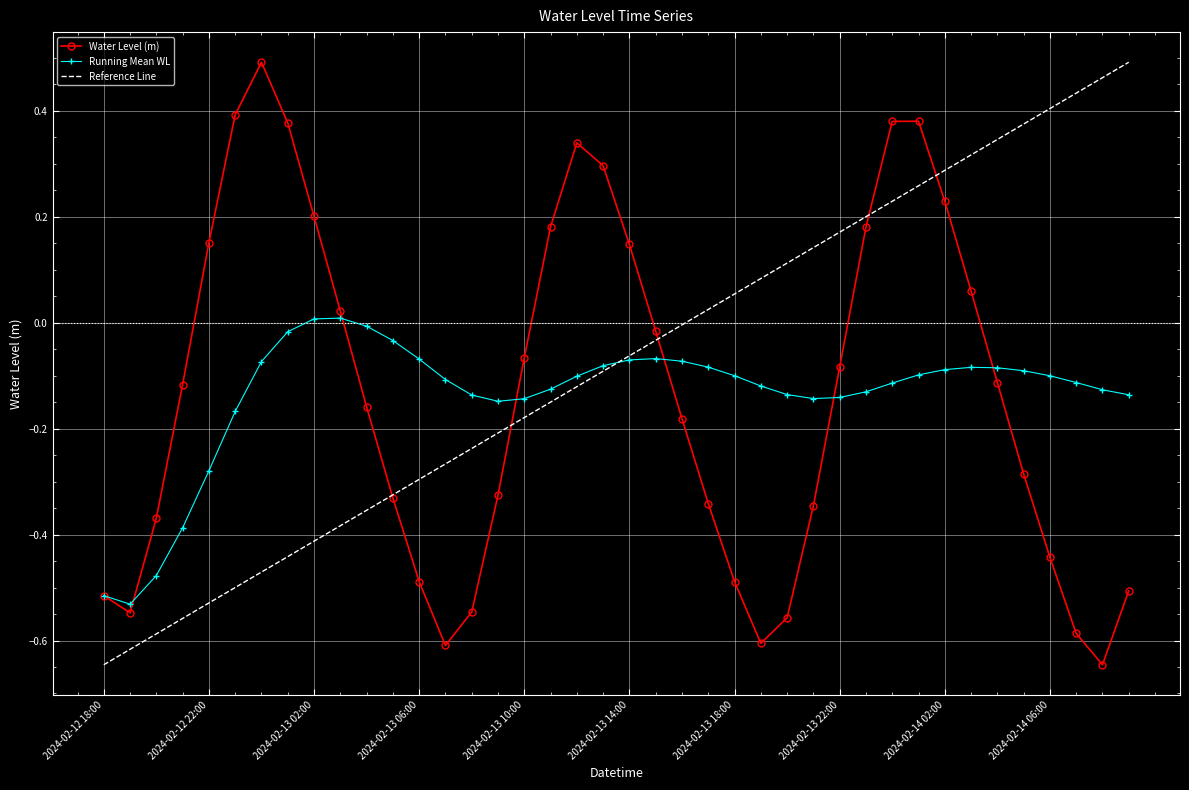

Which series has the largest total across all categories?

Reference Line